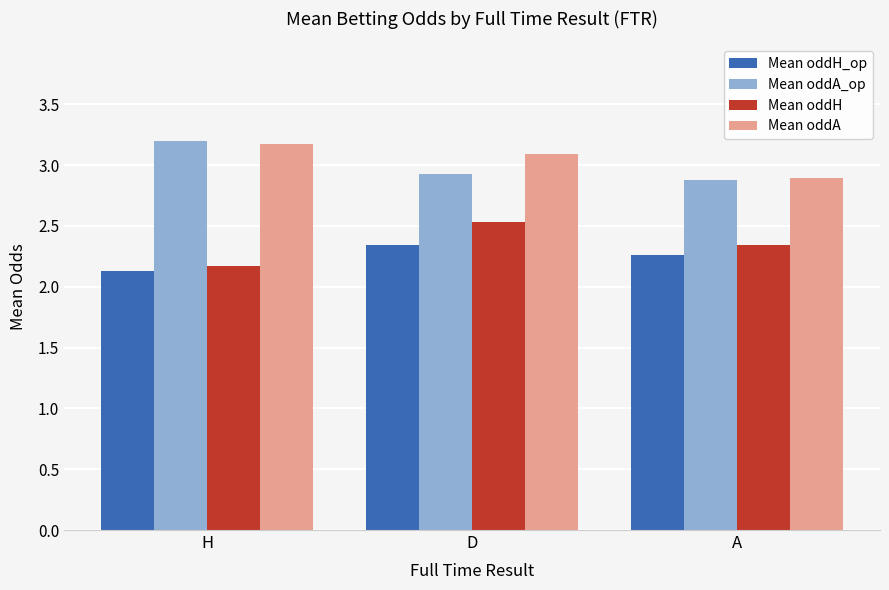

What is the spread (max minus min) of values at D?

0.7